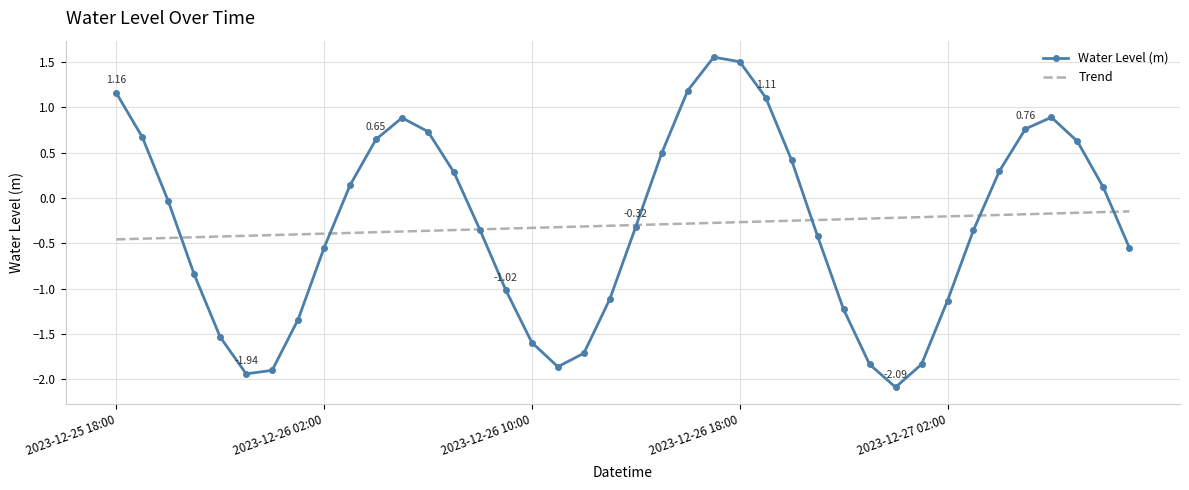

Which series has the largest range (max minus min)?

Water Level (m)